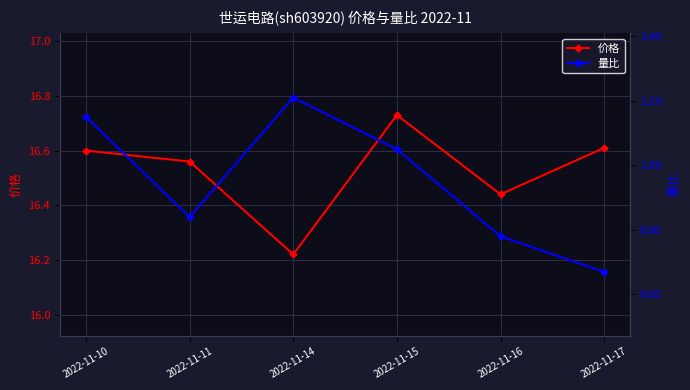

List the series in order of their overall mean, highest first.

价格, 量比